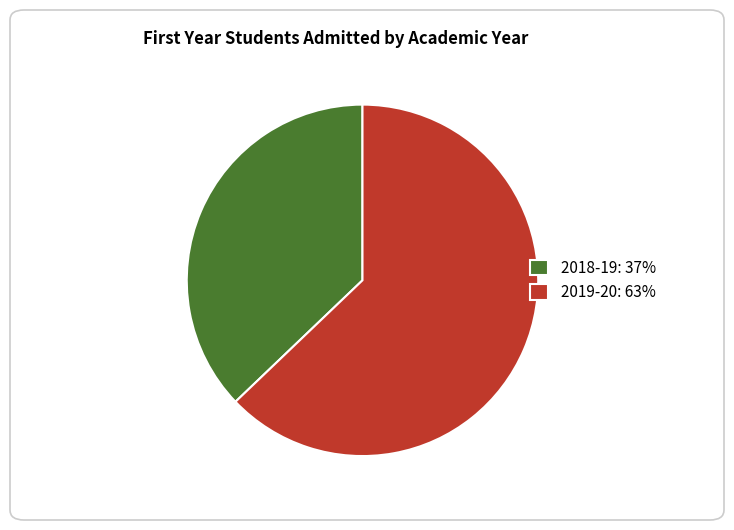

Approximately how many times larger is the value at 2018-19 compared to 2019-20?

0.6